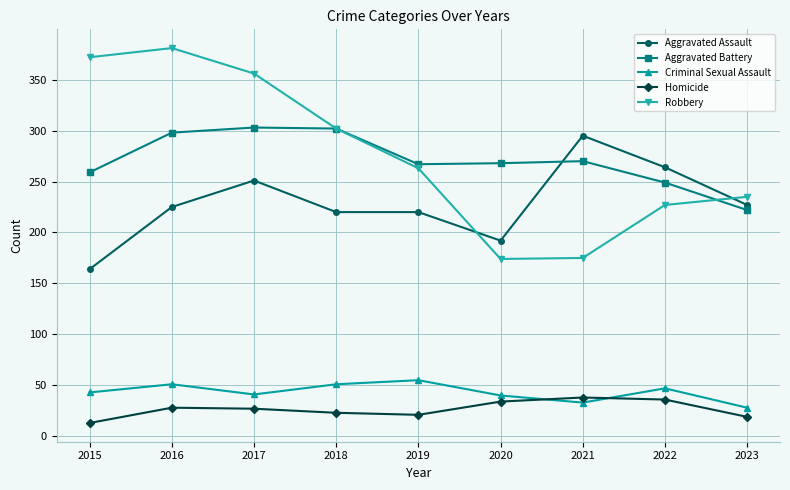

Is this an area chart (filled region under the line)?

No